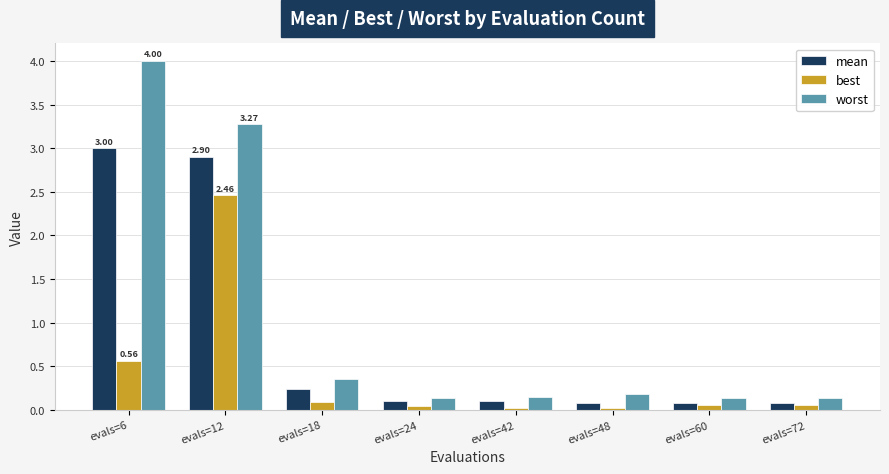

What is the difference between the maximum and minimum values in the best series?

2.4